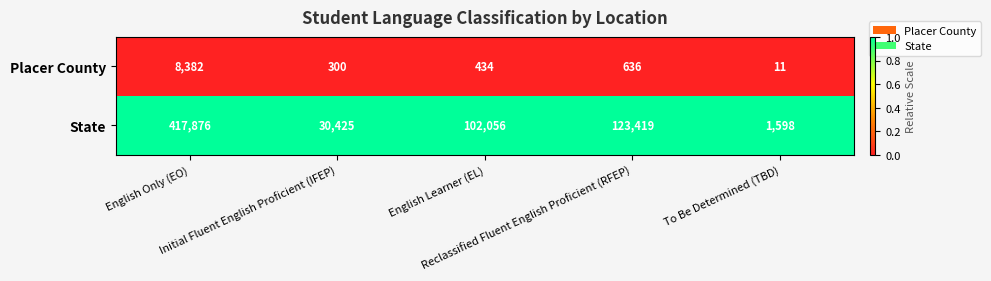

Which series has the largest total across all categories?

State